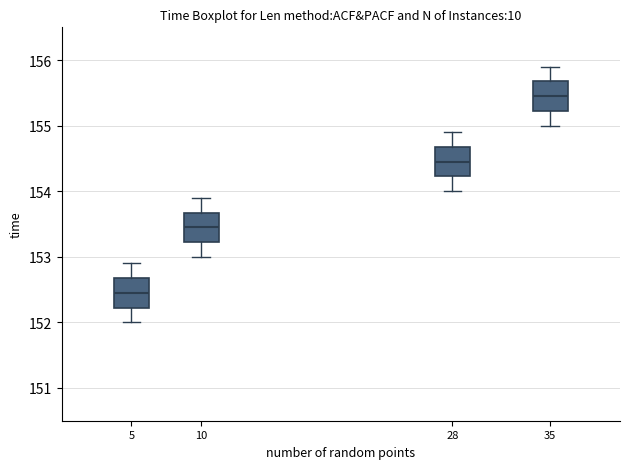

Reading left to right, transcribe this box plot: for each box, give where its median line is, the range the box spans, and where its two whiskers end, as read against the y-axis. The values are not printed on the chart, so give them approximately, as read against the axis.

5: median 152.5, box 152.2 to 152.7, whiskers 152.0 to 152.9
10: median 153.5, box 153.2 to 153.7, whiskers 153.0 to 153.9
28: median 154.5, box 154.2 to 154.7, whiskers 154.0 to 154.9
35: median 155.5, box 155.2 to 155.7, whiskers 155.0 to 155.9